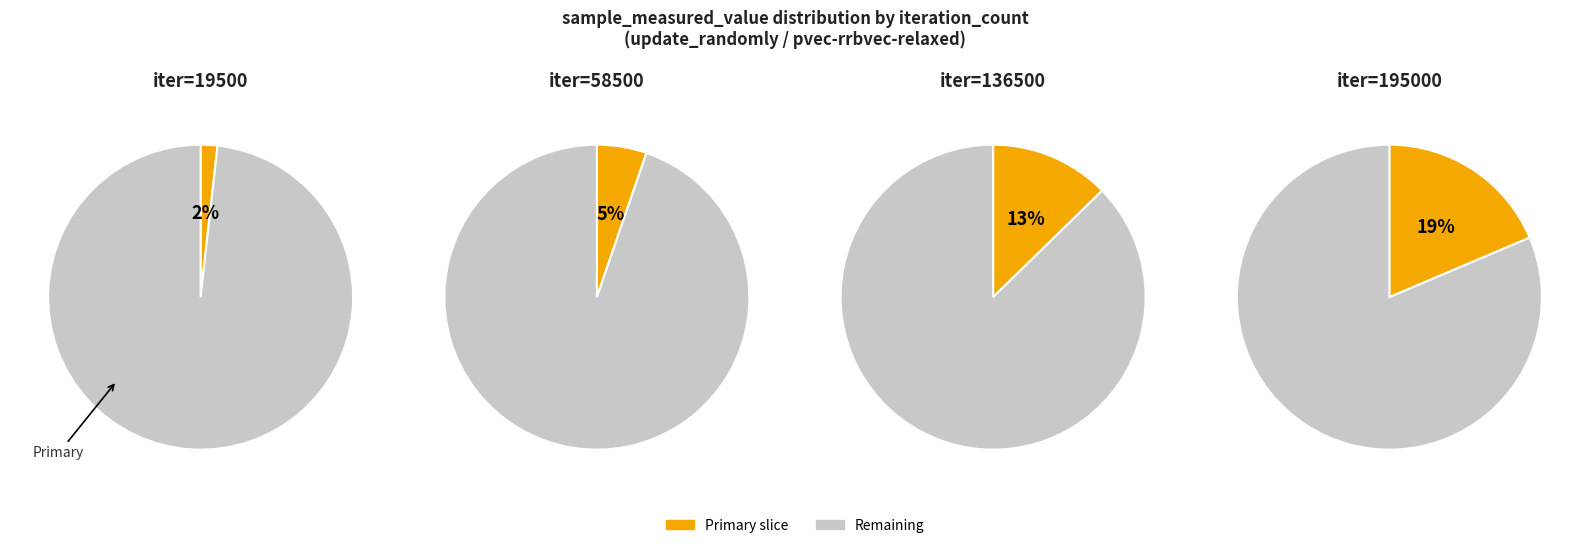

Between 19500 and 58500, which is larger?

58500